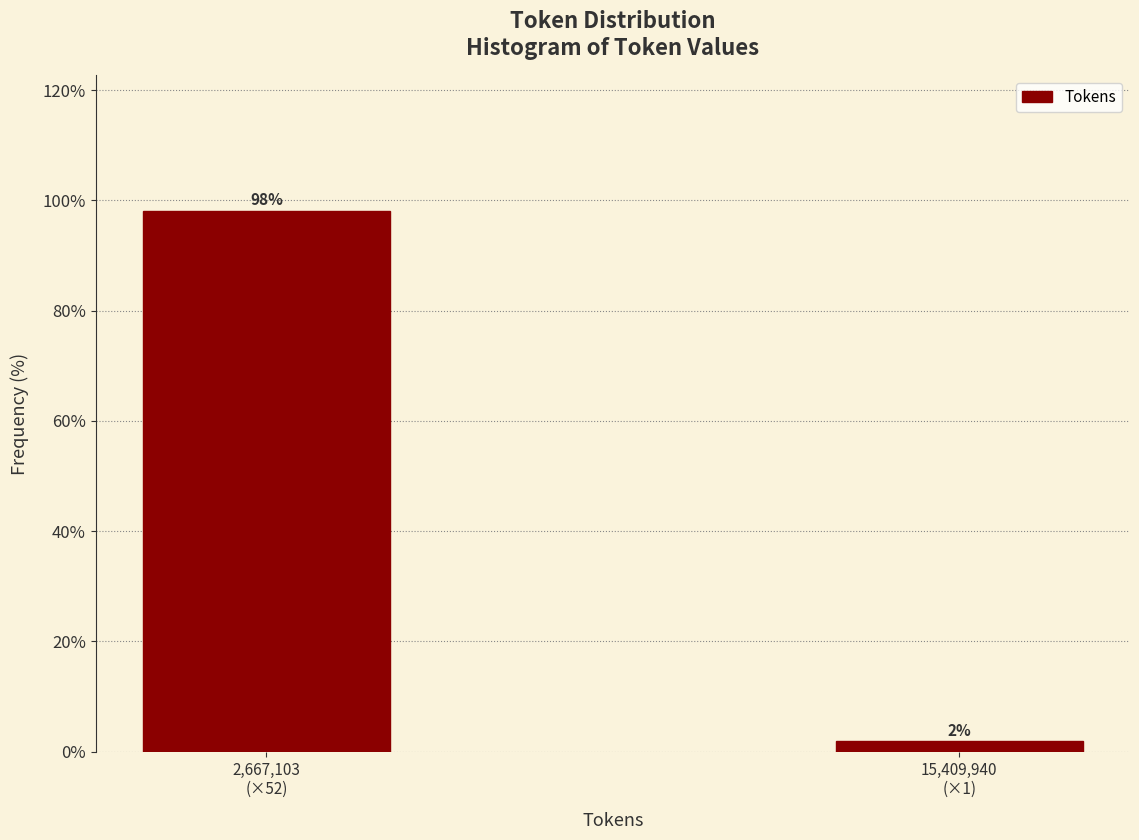

What is the average value?

50.0